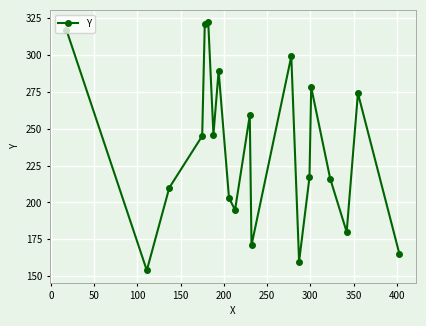

What is the average value?

236